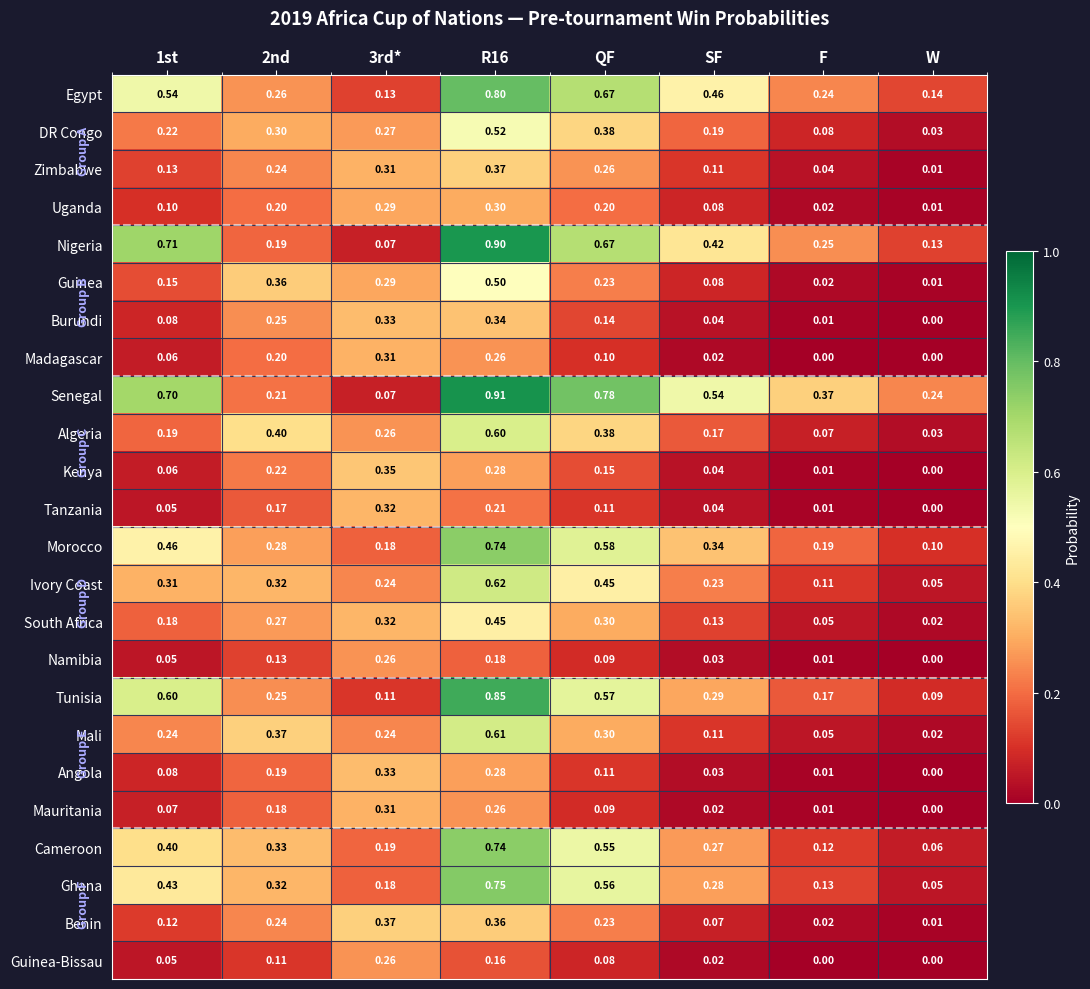

Where is Kenya nearest to the value 0?

W